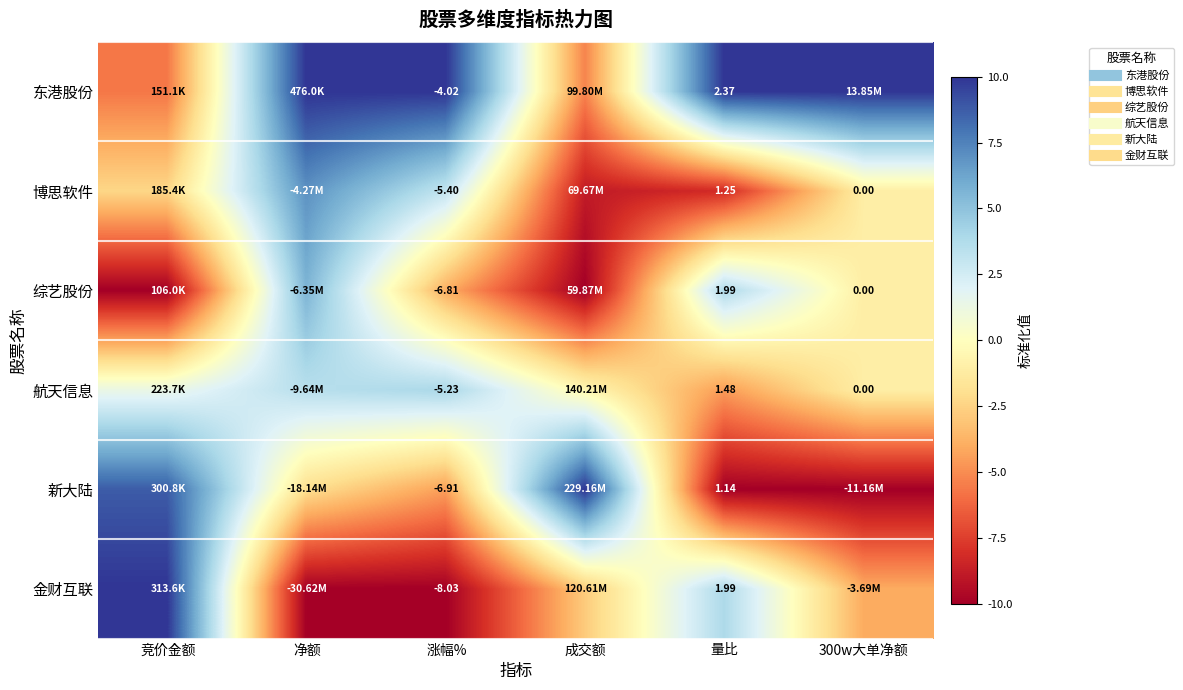

Is the value of 博思软件 at 量比 greater than the value of 东港股份 at 量比?

No